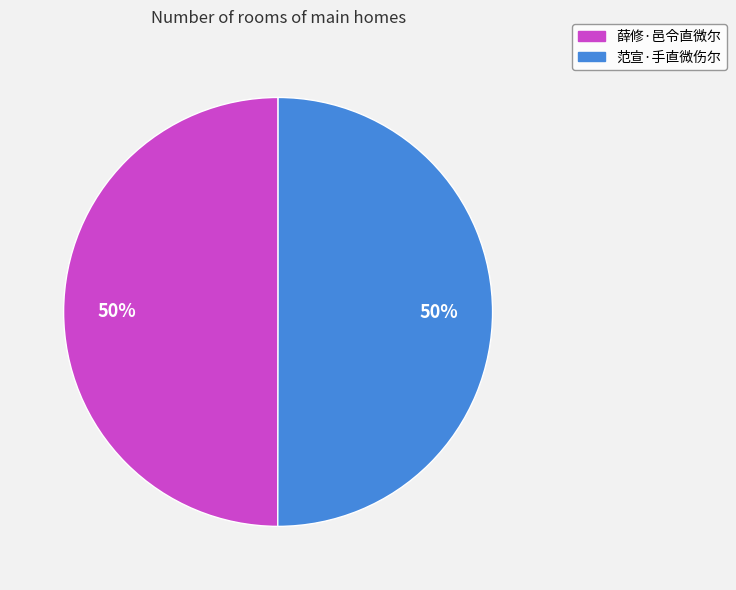

Approximately how many times larger is the value at 范宣·手直微伤尔 compared to 薛修·邑令直微尔?

1.0